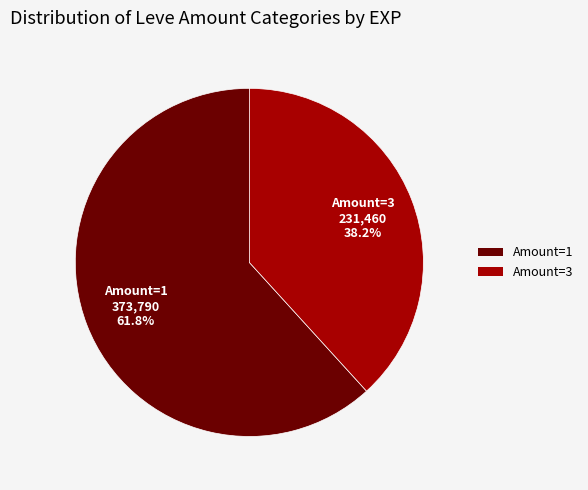

Combined, what portion of the pie is Amount=1 and Amount=3?

100.0%